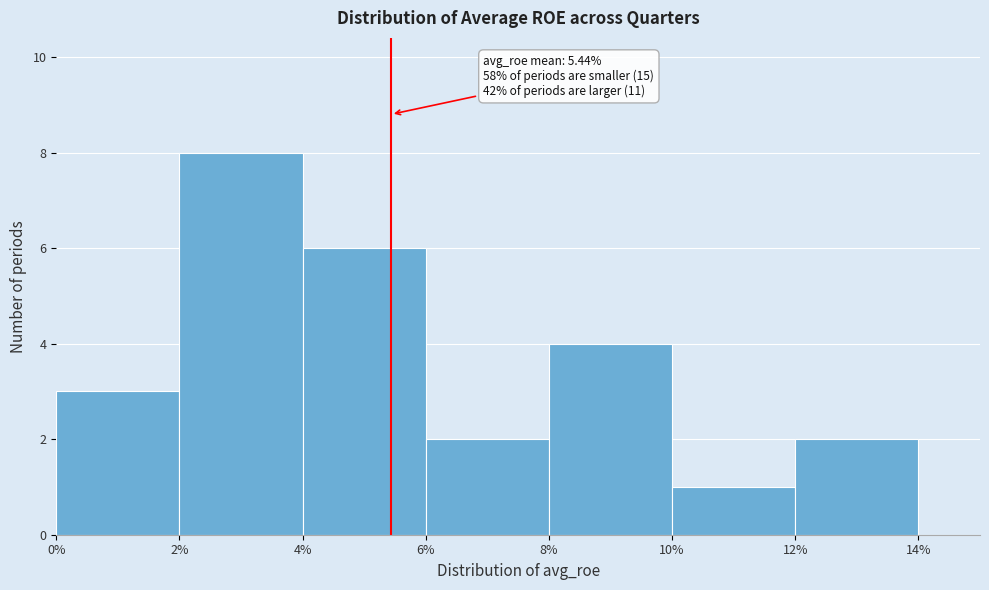

Which range on the x-axis has the tallest bar?

2% to 4%